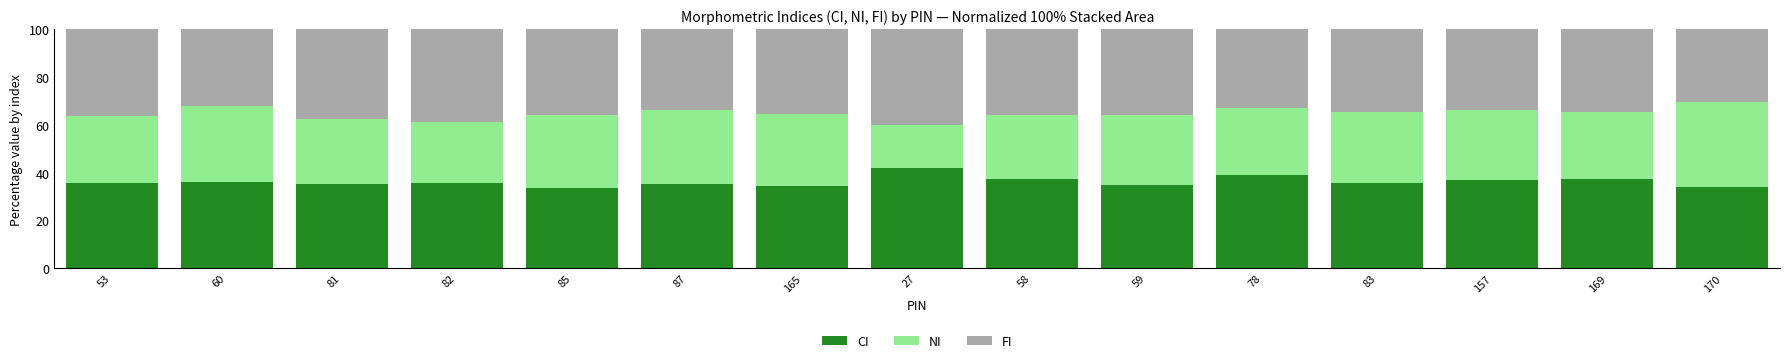

What is the total value across all series at 83?

100.0